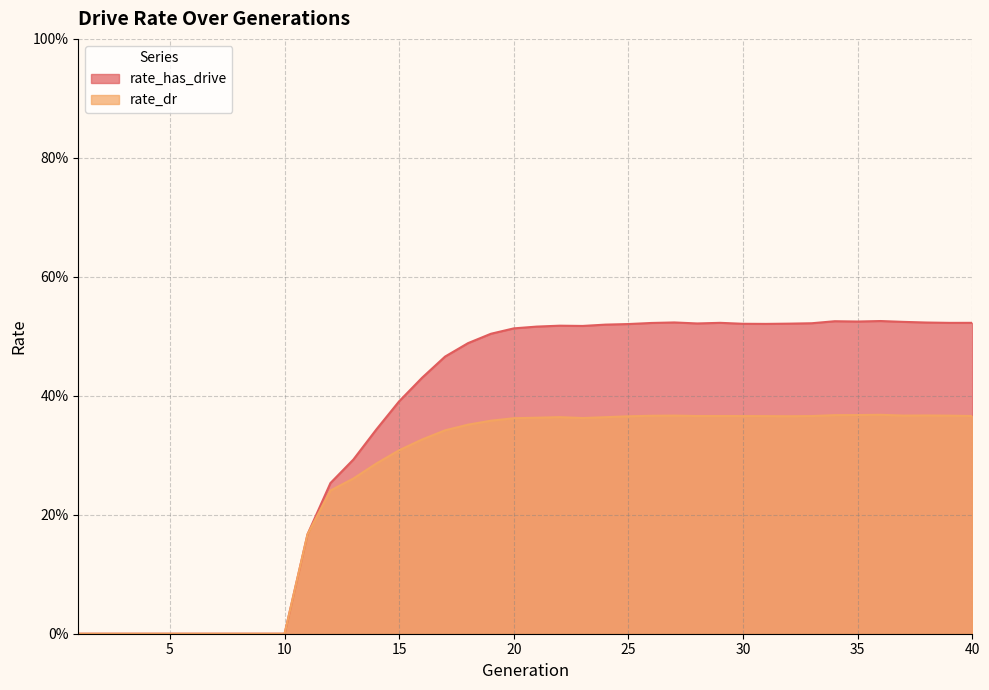

At 6, list the series in order from largest to smallest.

rate_has_drive, rate_dr